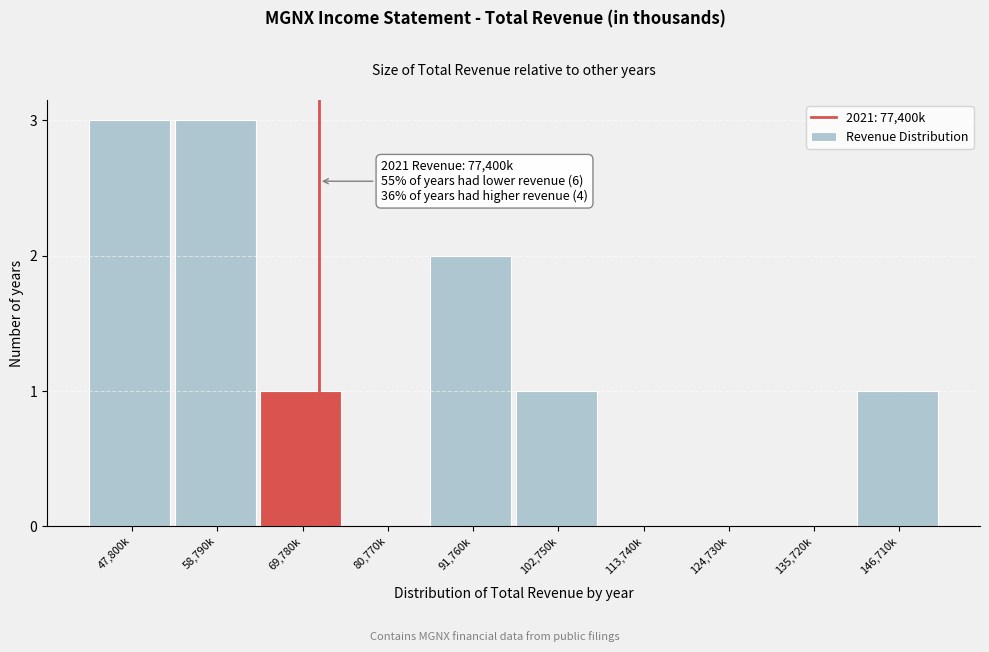

Reading right to left, extract all data points from this chart.

146,710k=1	135,720k=0	124,730k=0	113,740k=0	102,750k=1	91,760k=2	80,770k=0	69,780k=1	58,790k=3	47,800k=3